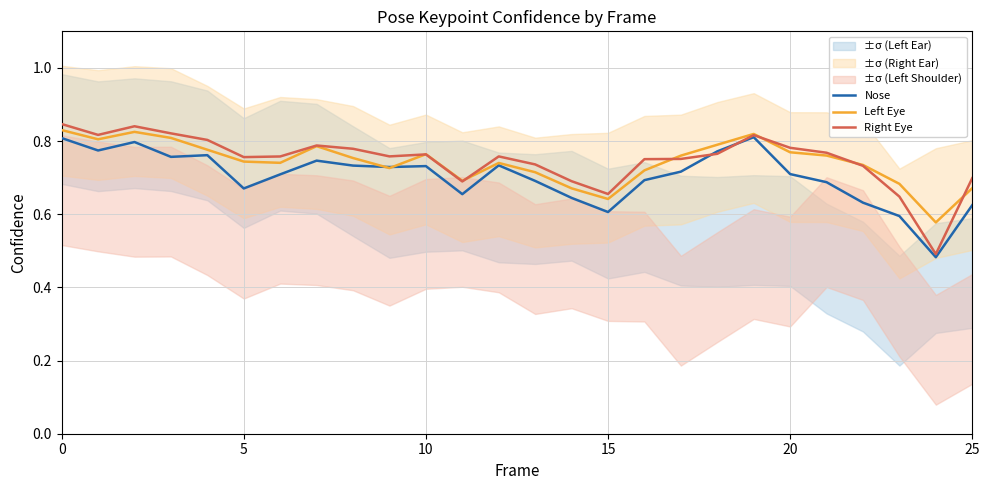

What is the maximum value for Left Eye?

0.8